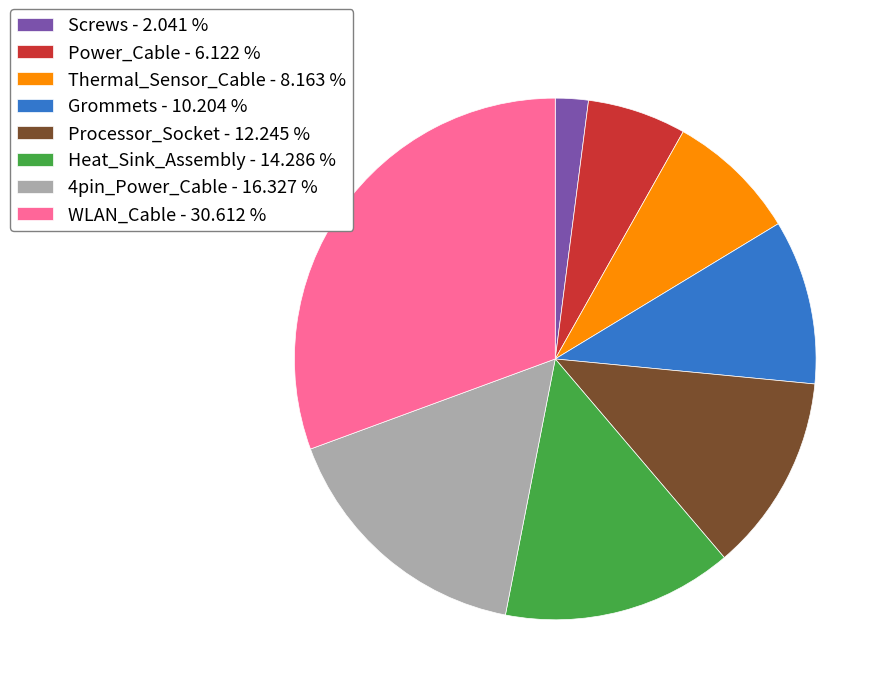

Does any single category account for the majority?

No